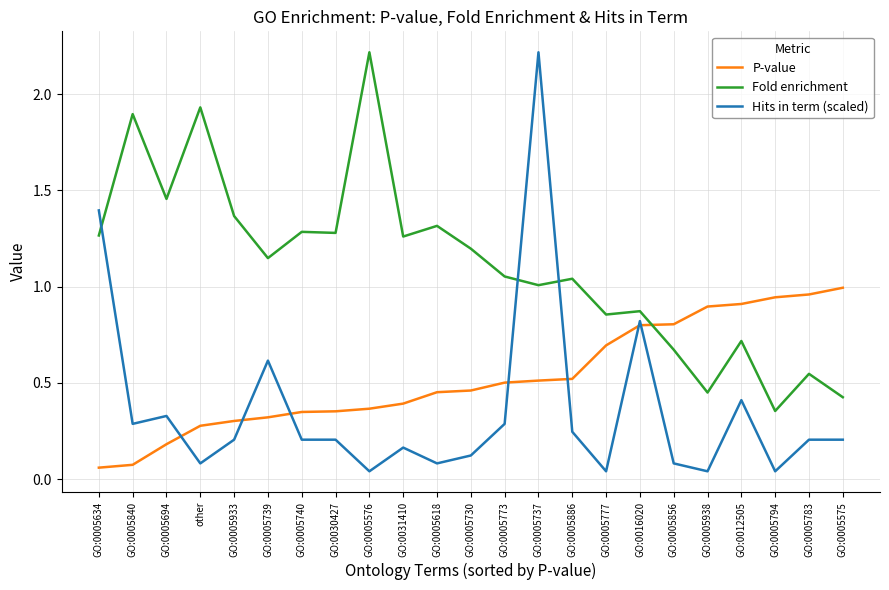

The Fold enrichment series shows 1.4 at GO:0005933. True or false?

True